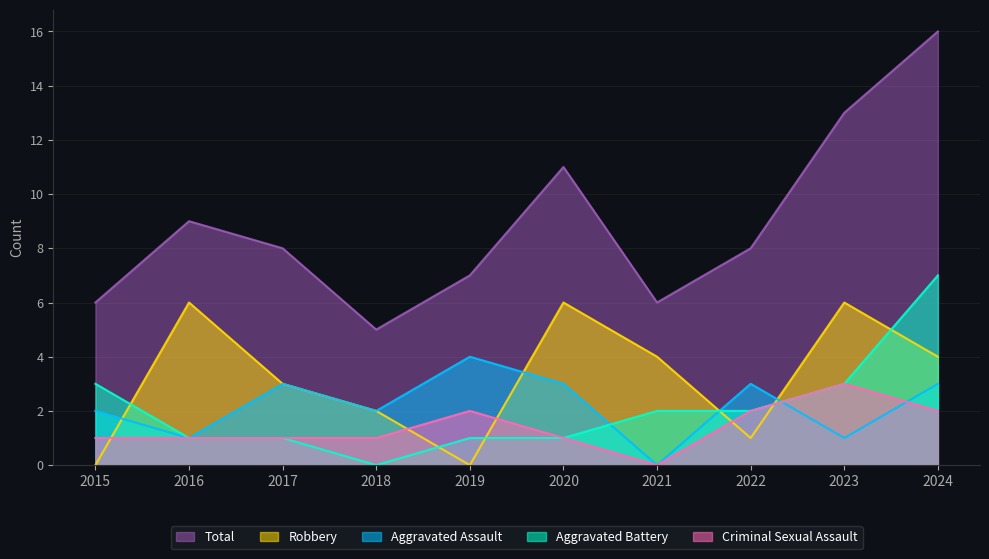

What is the total value across all series at 2022?

16